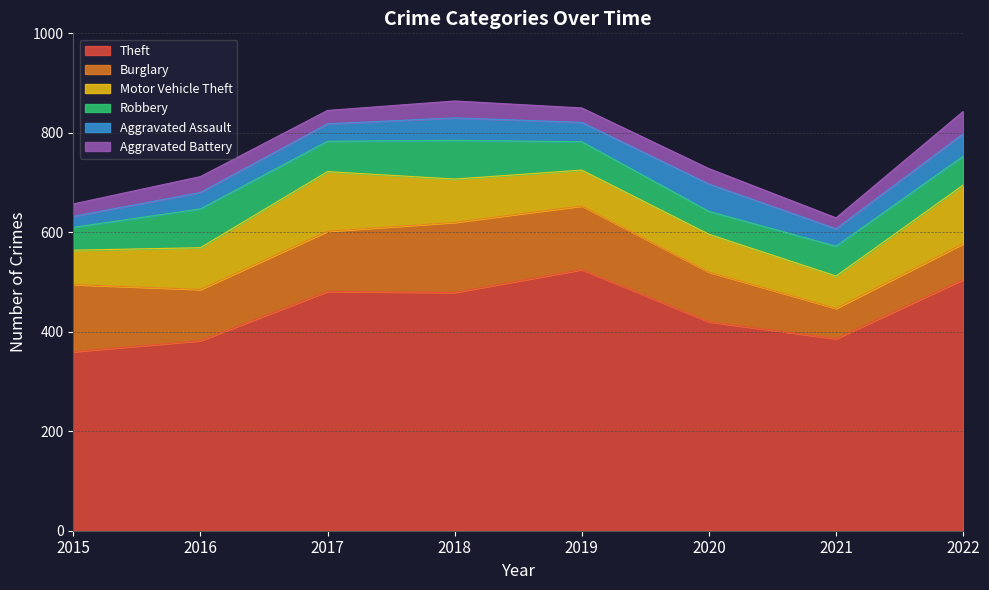

The value of Aggravated Assault at 2018 is 61. True or false?

False